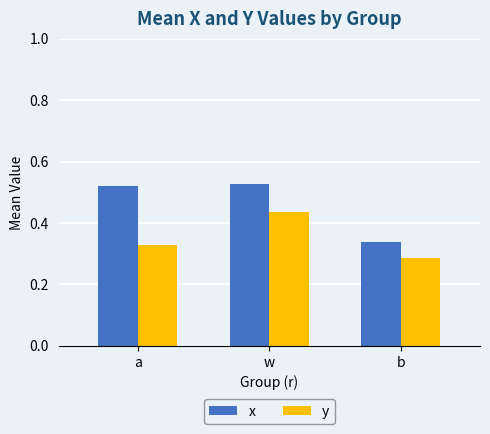

At which label does x reach its minimum?

b